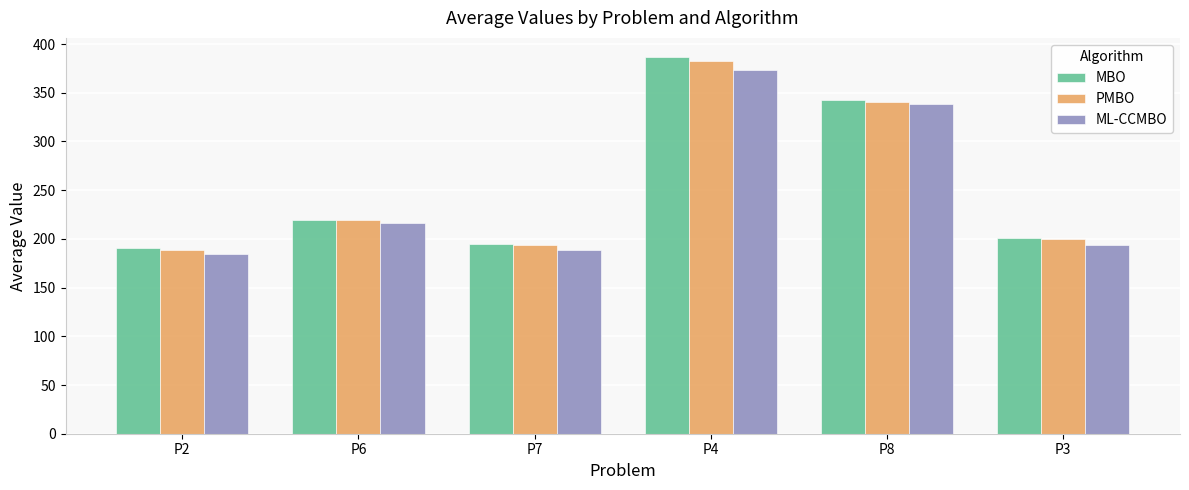

Is the value of MBO at P3 greater than the value of ML-CCMBO at P7?

Yes